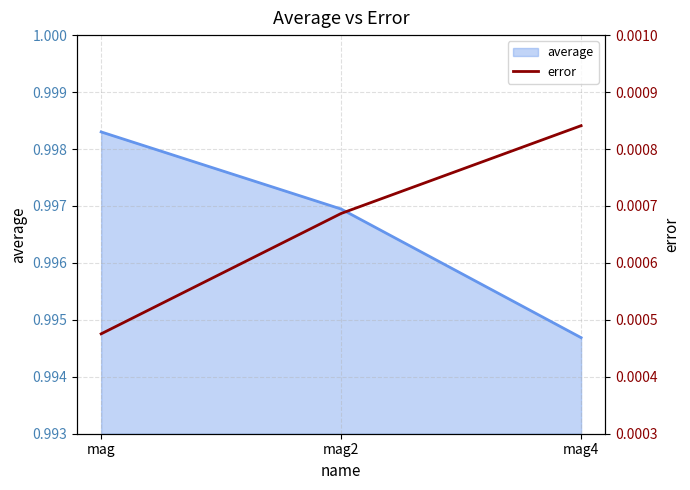

The chart shows a value of 0.0 at mag4. True or false?

True